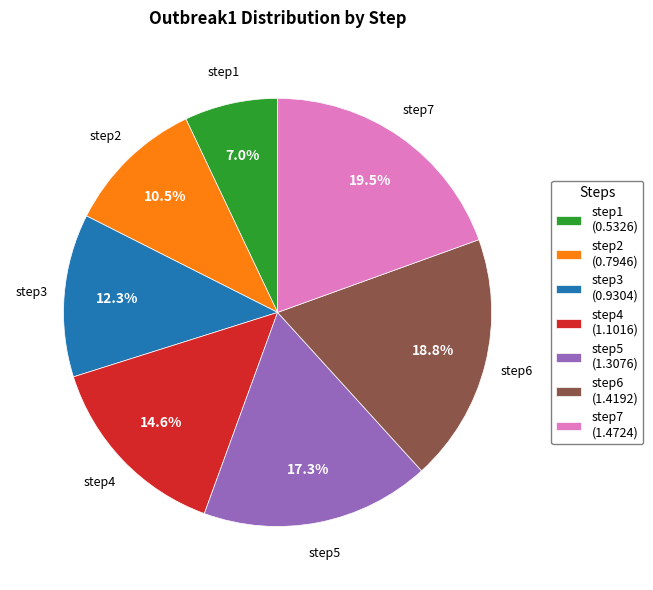

Between step6 and step4, which is larger?

step6